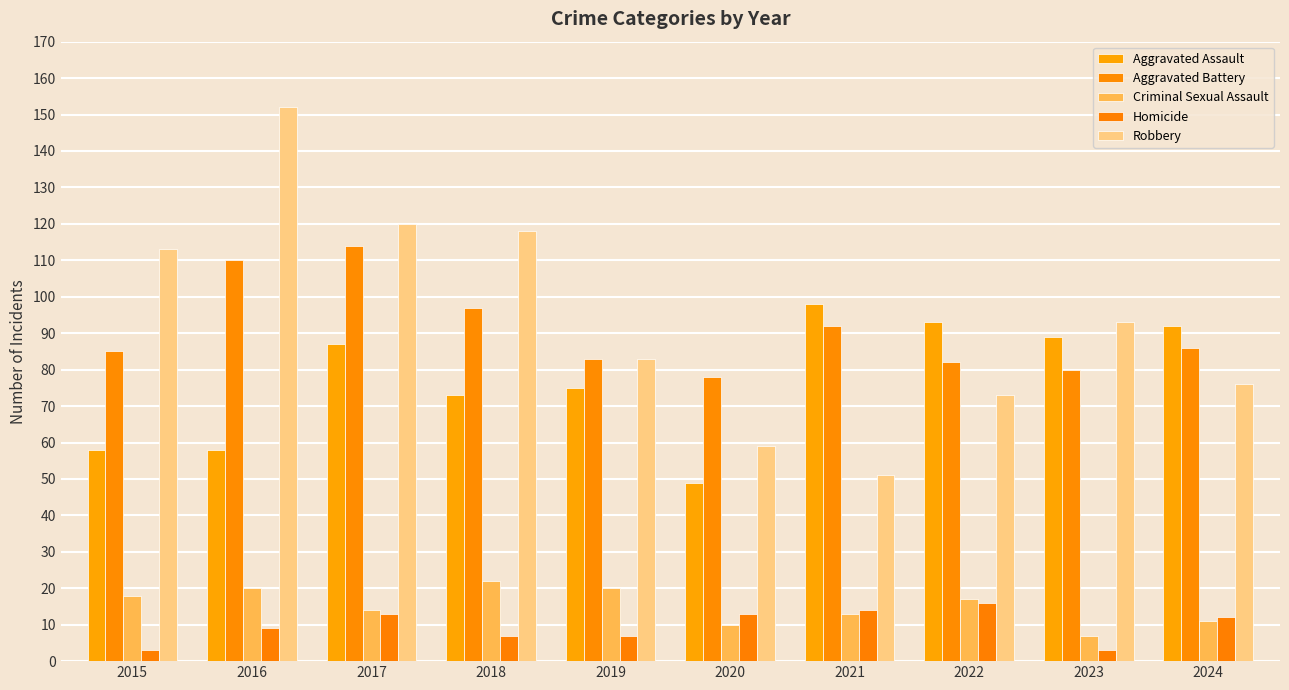

Which series has the widest spread of values?

Robbery